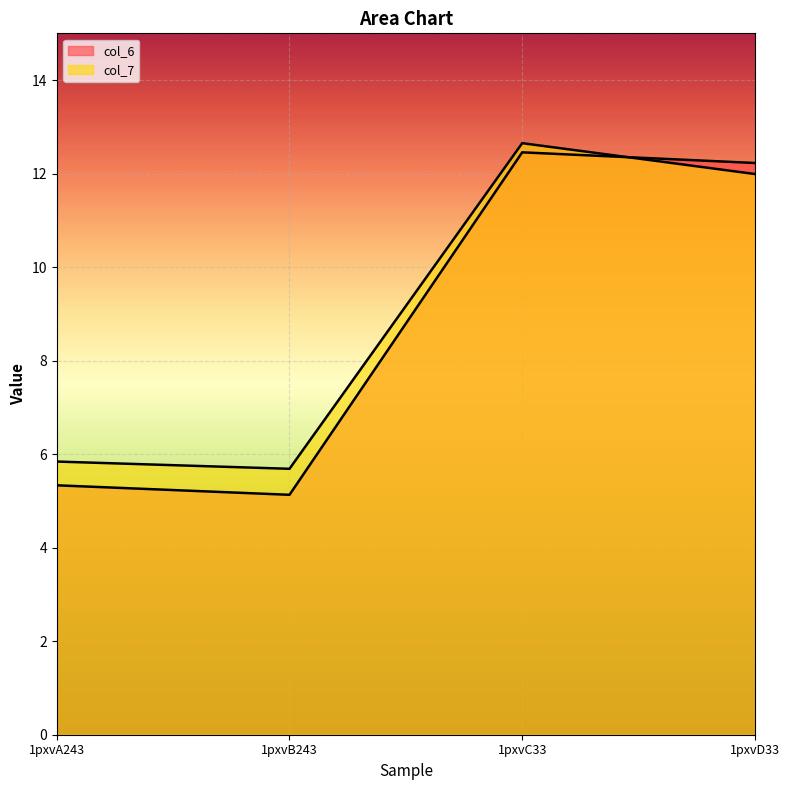

List the labels in order of col_7 value, smallest first.

1pxvB243, 1pxvA243, 1pxvD33, 1pxvC33